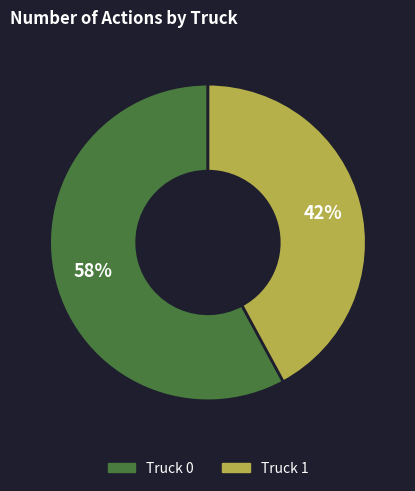

Approximately how many times larger is the value at Truck 1 compared to Truck 0?

0.7